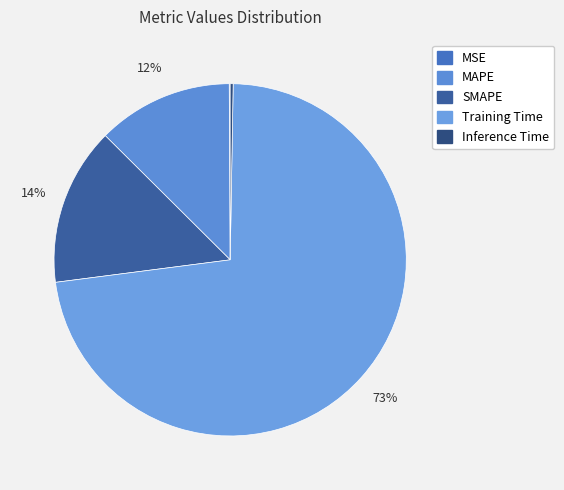

Which category has the biggest portion of the pie?

Training Time